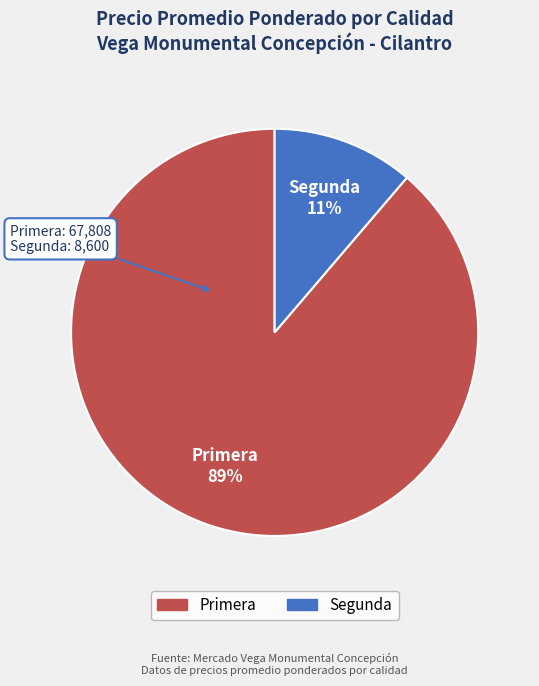

Count the number of slices in the pie.

2